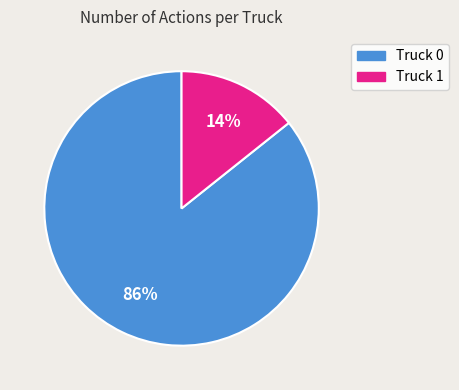

To the nearest percent, what percentage of the pie is Truck 1?

14%